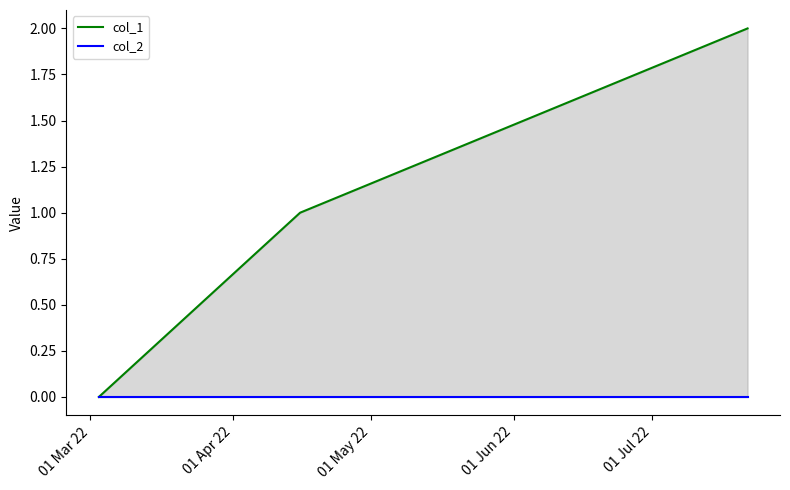

What is the maximum value shown in the chart?

2